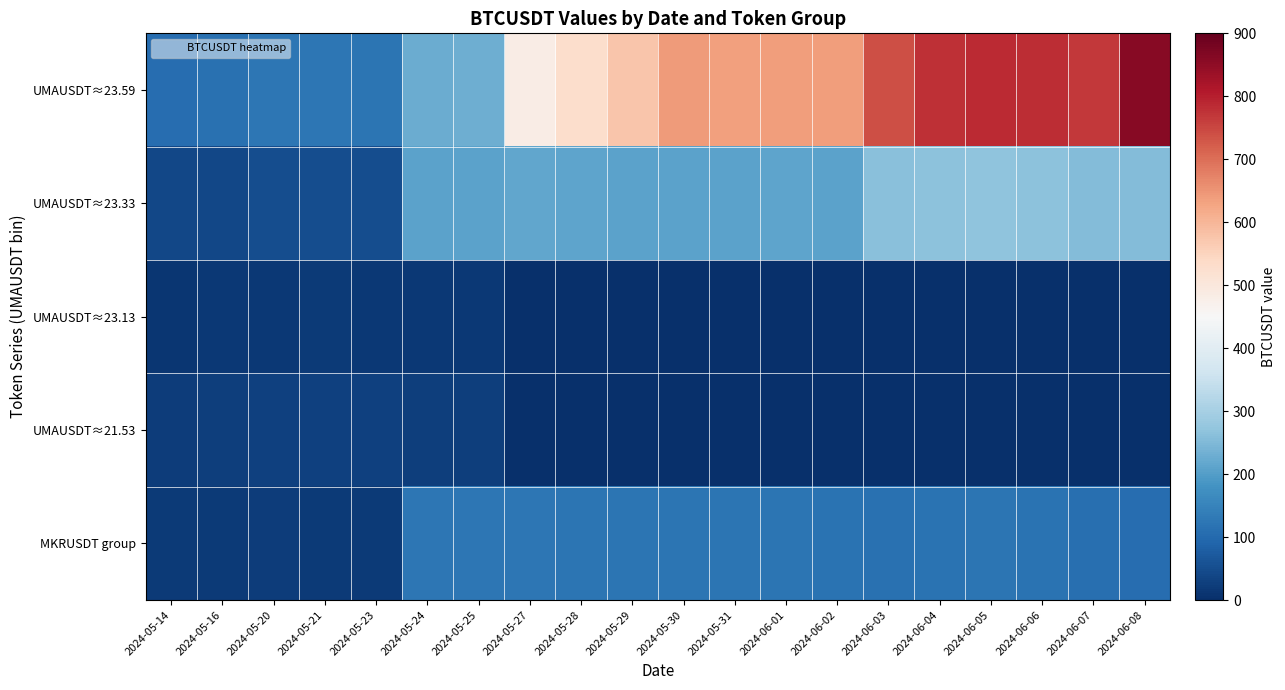

What is the total value across all series at 2024-05-20?

245.7